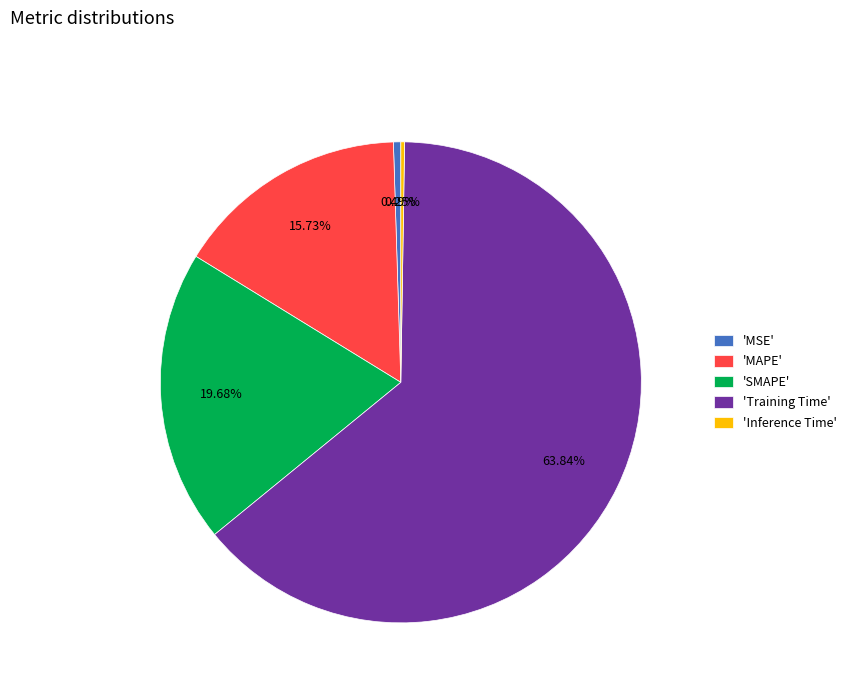

Do 'Training Time' and 'SMAPE' together represent more than half of the pie?

Yes